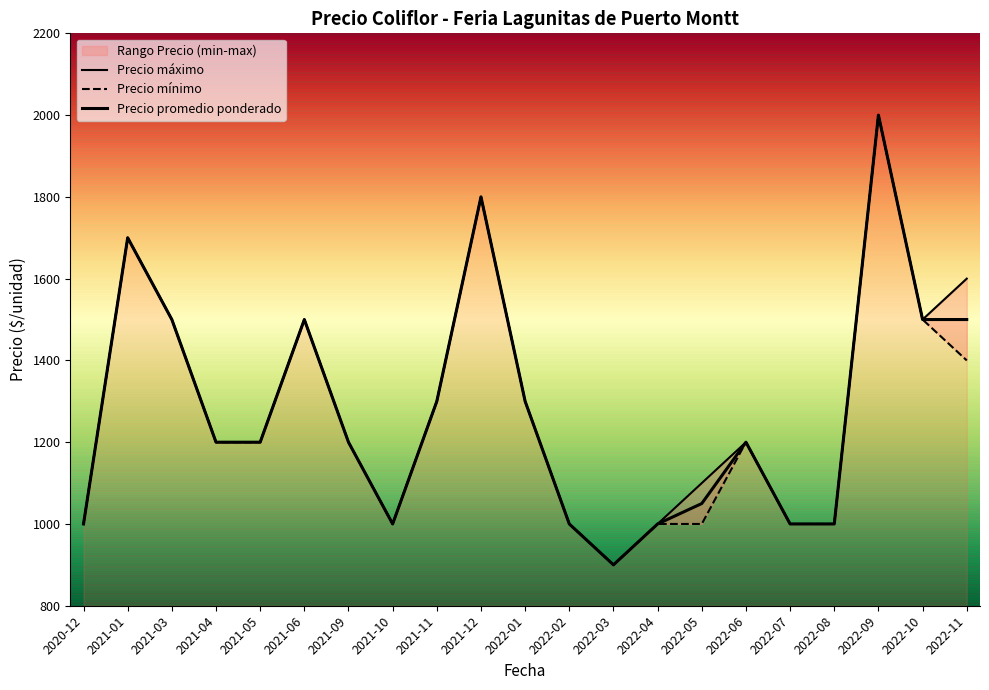

Between 2021-06 and 2022-04, which series saw the biggest shift?

Precio promedio ponderado